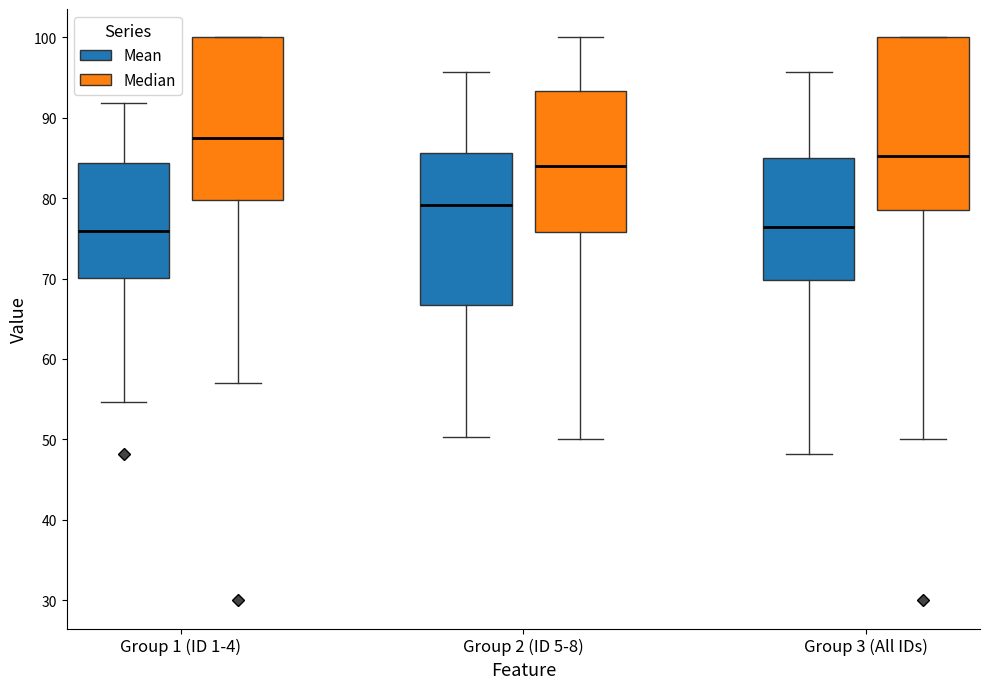

Reading left to right, transcribe this box plot: for each box, give where its median line is, the range the box spans, and where its two whiskers end, as read against the y-axis. The values are not printed on the chart, so give them approximately, as read against the axis.

Group 1 (ID 1-4) (Mean): median 76, box 70 to 84, whiskers 55 to 92
Group 1 (ID 1-4) (Median): median 88, box 80 to 100, whiskers 57 to 100
Group 2 (ID 5-8) (Mean): median 79, box 67 to 86, whiskers 50 to 96
Group 2 (ID 5-8) (Median): median 84, box 76 to 93, whiskers 50 to 100
Group 3 (All IDs) (Mean): median 76, box 70 to 85, whiskers 48 to 96
Group 3 (All IDs) (Median): median 85, box 79 to 100, whiskers 50 to 100